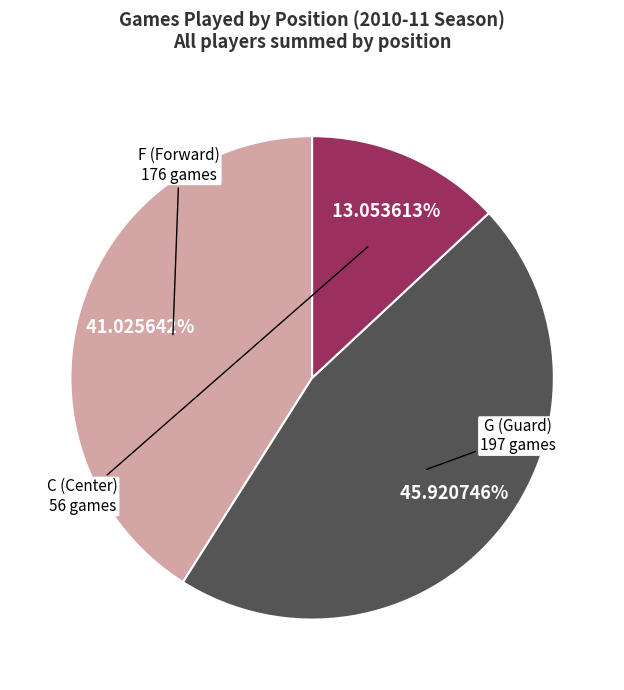

Is there a majority slice in this chart?

No